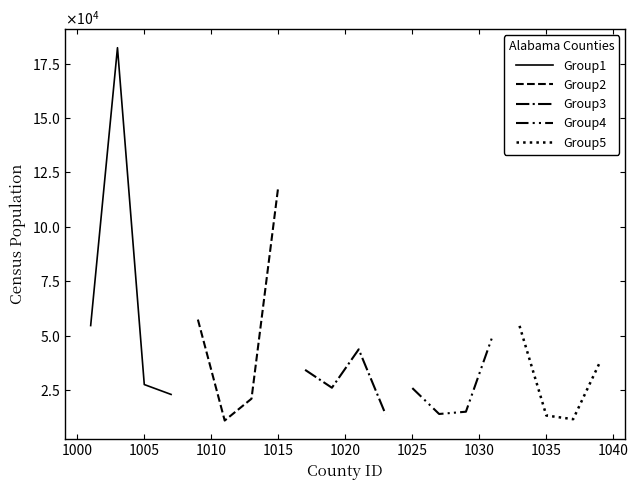

What is the value of the Group5 point at the 2nd from the left?

13228